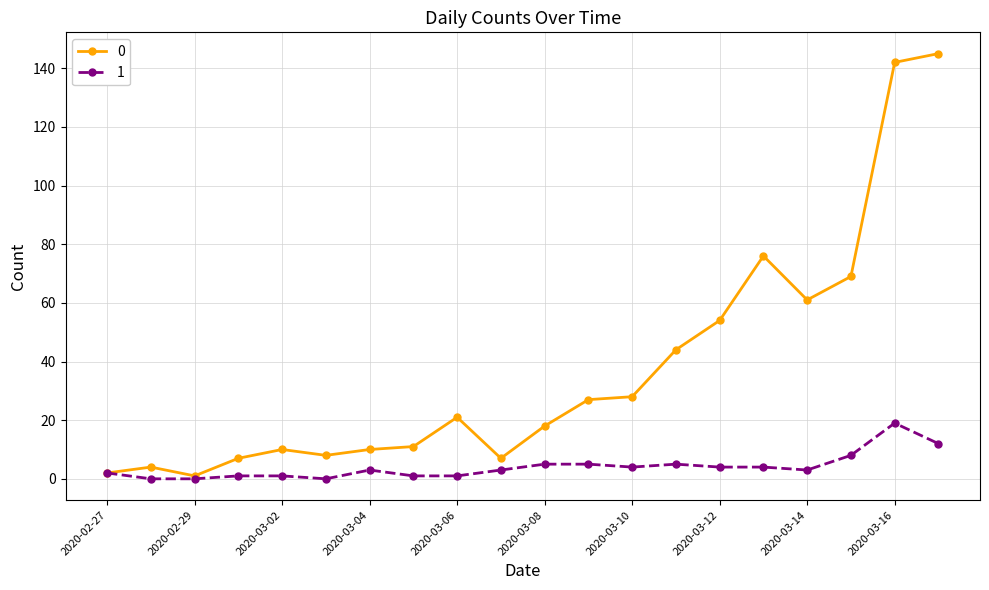

Rank the series by their maximum value, from lowest to highest.

1, 0